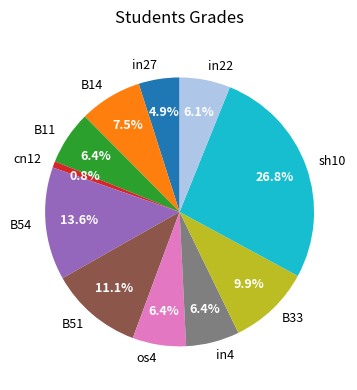

Between in27 and cn12, which is larger?

in27